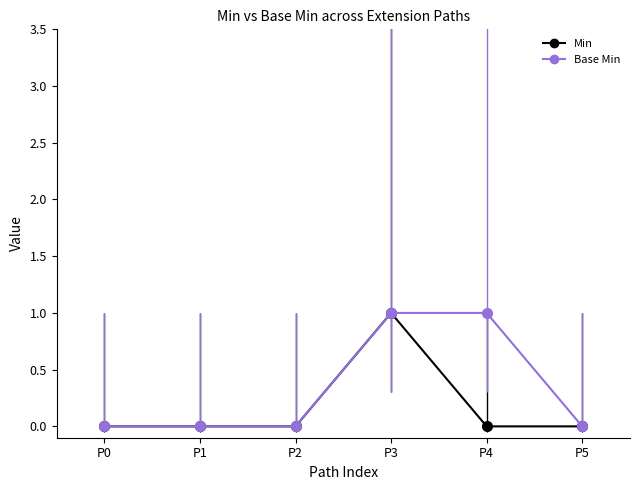

The value of Min at P3 is 0. True or false?

False